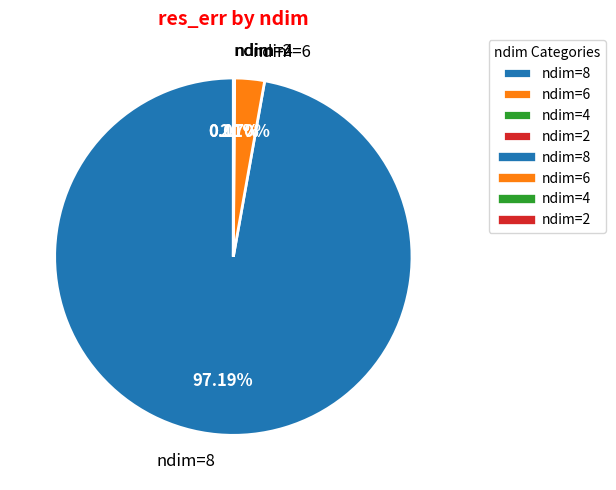

Is there a majority slice in this chart?

Yes